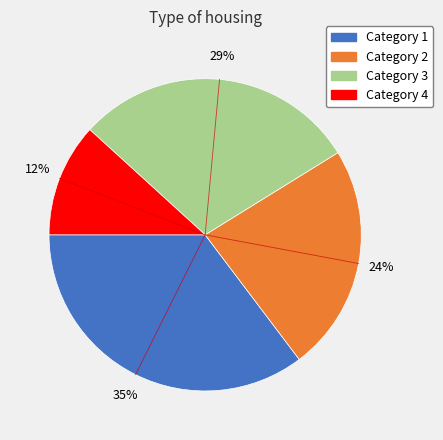

How many segments does this pie chart have?

4